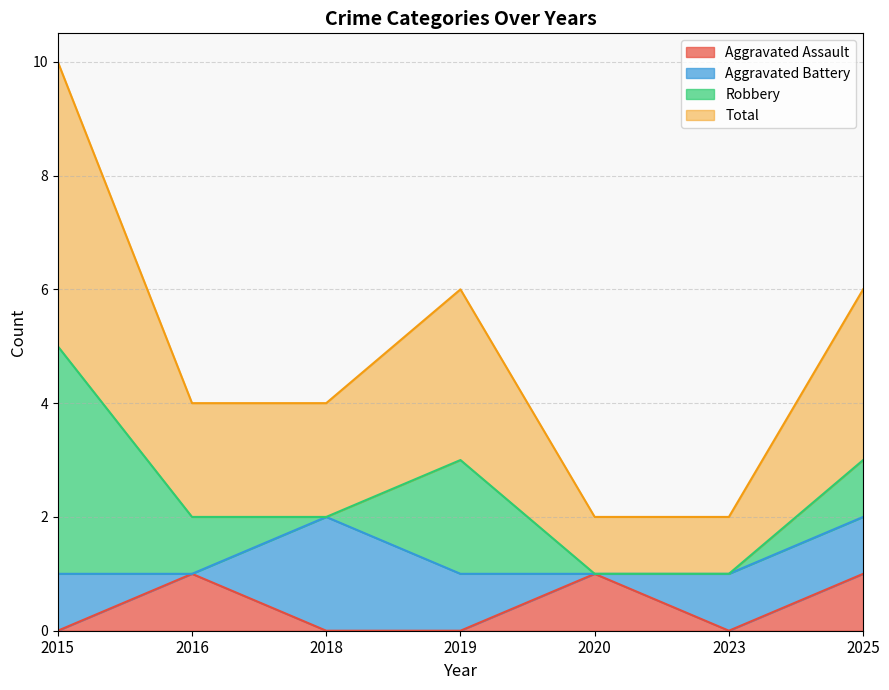

The Aggravated Assault series shows -1 at 2018. True or false?

False